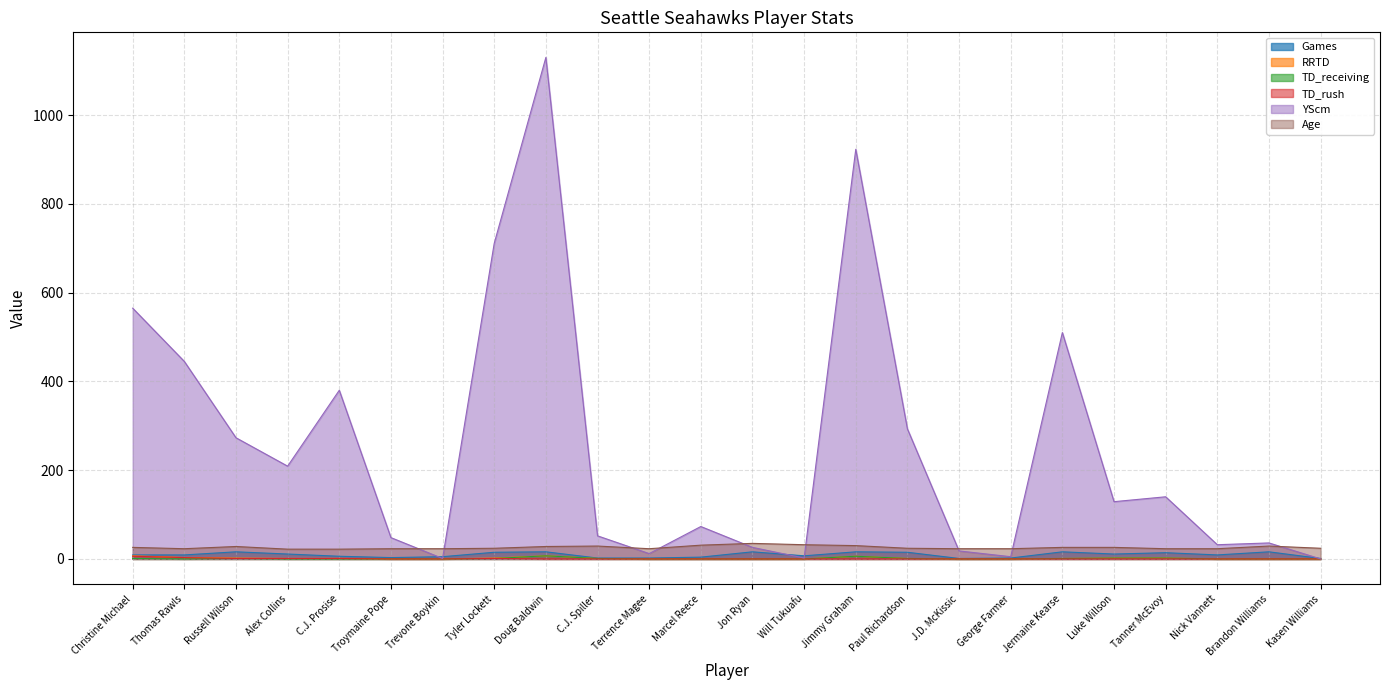

How many positive values does the TD_rush series have?

6